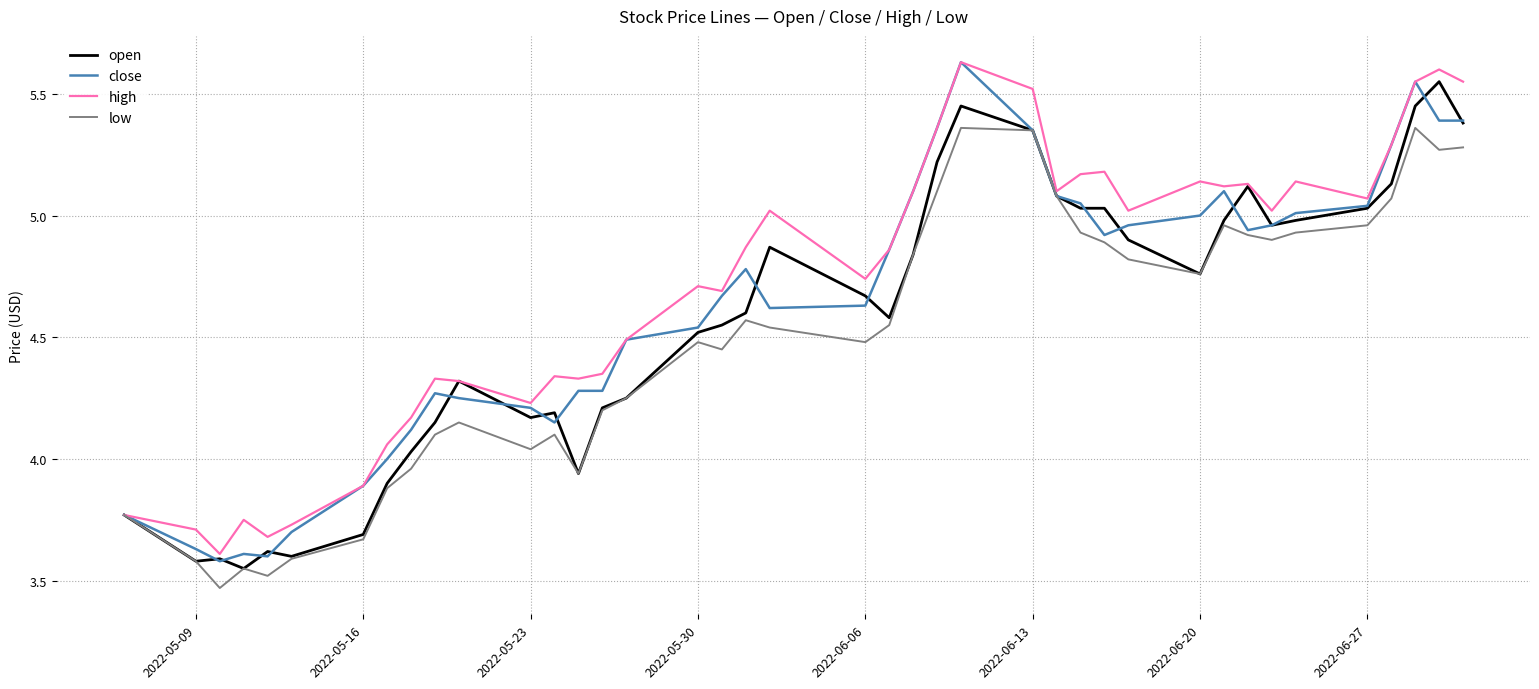

List the series in order of their overall mean, lowest first.

low, open, close, high